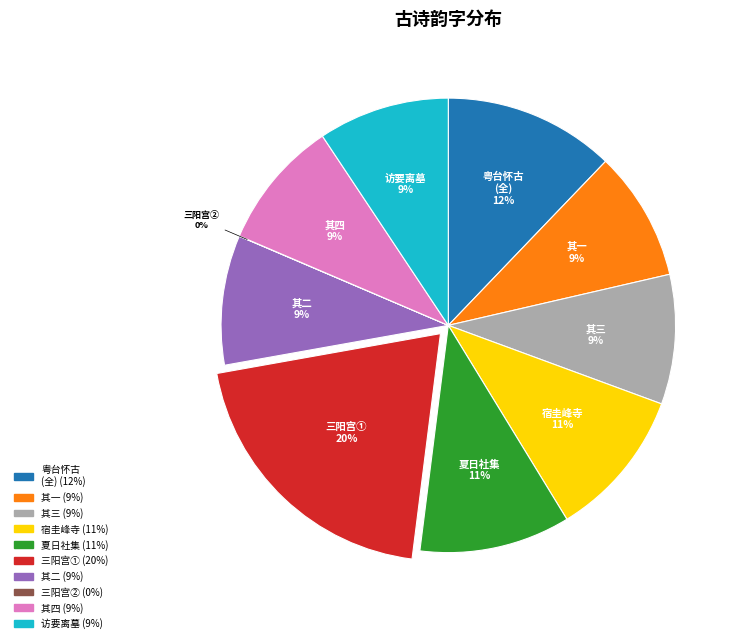

To the nearest percent, what is the average slice percentage?

10%